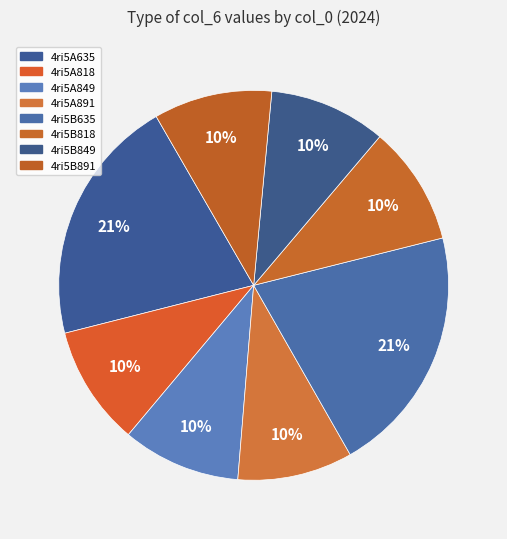

How many segments does this pie chart have?

8